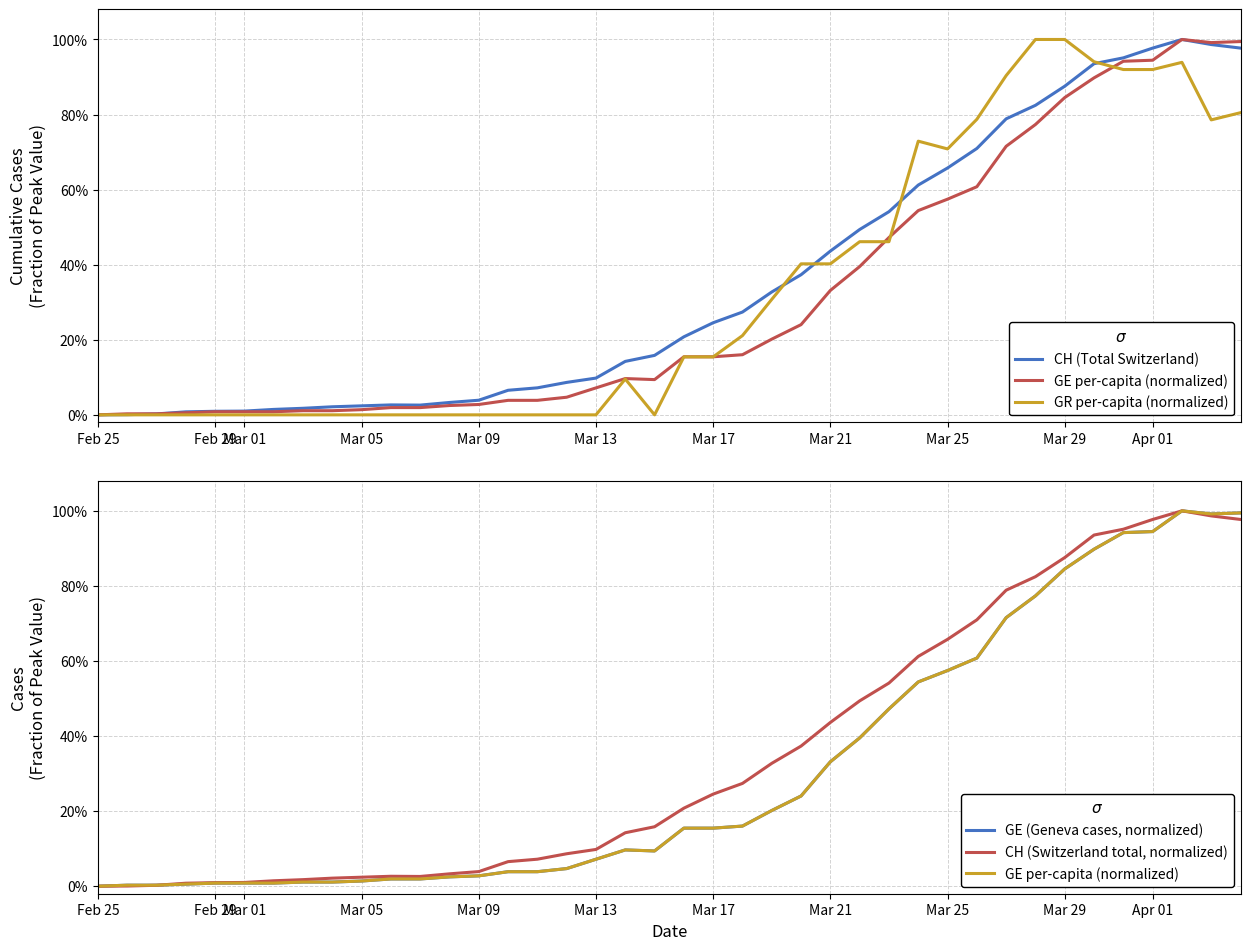

What is the highest value of the CH (Total Switzerland) series?

1.0